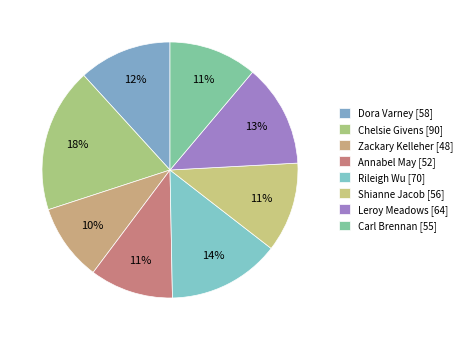

Is there any slice that represents more than half of the pie?

No